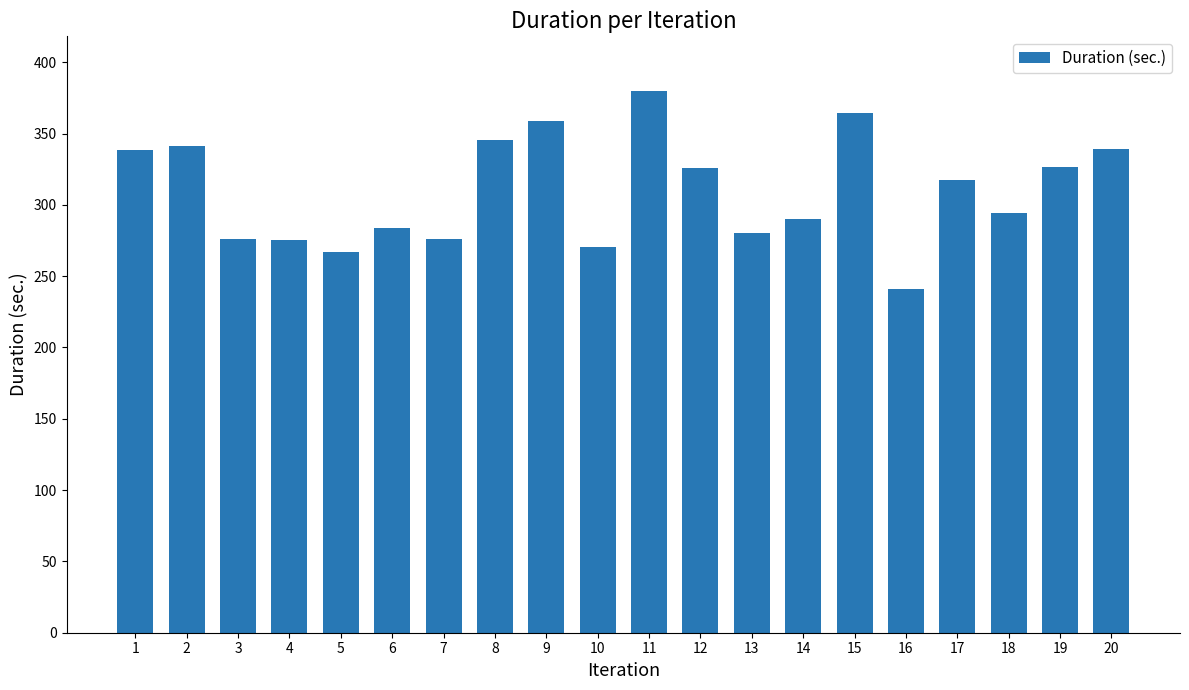

True or false: the data shows 358.9 at 9.

True